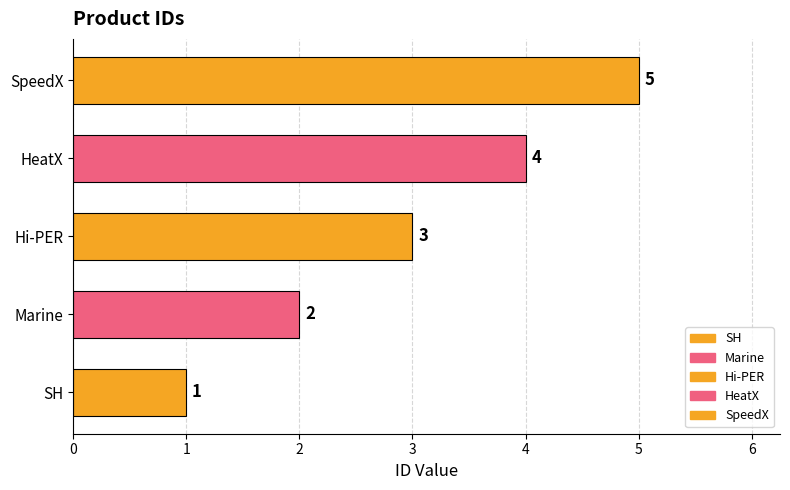

Between Marine and HeatX, which is larger?

HeatX